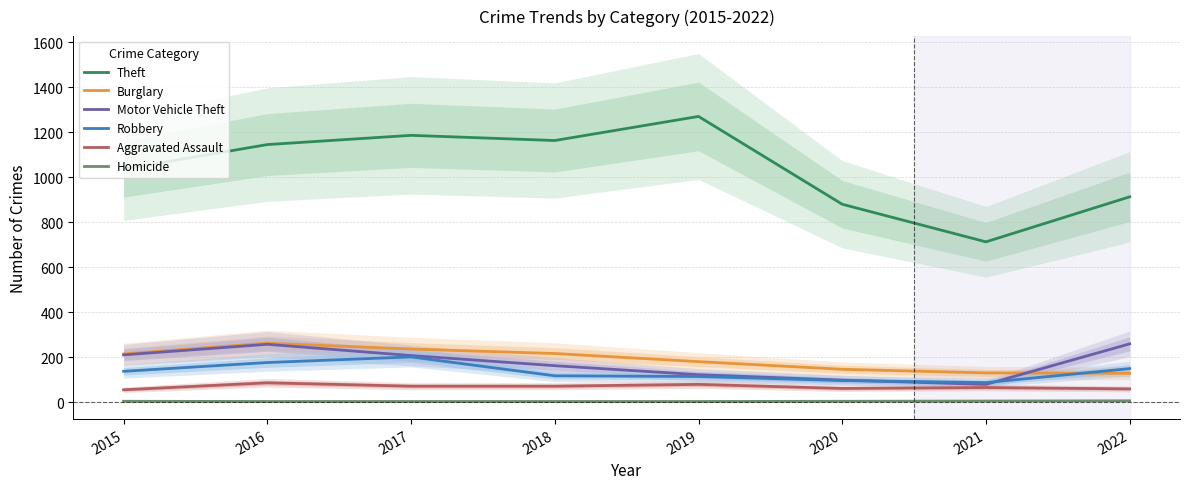

What is the difference between the second highest and second lowest values in the Aggravated Assault series?

20